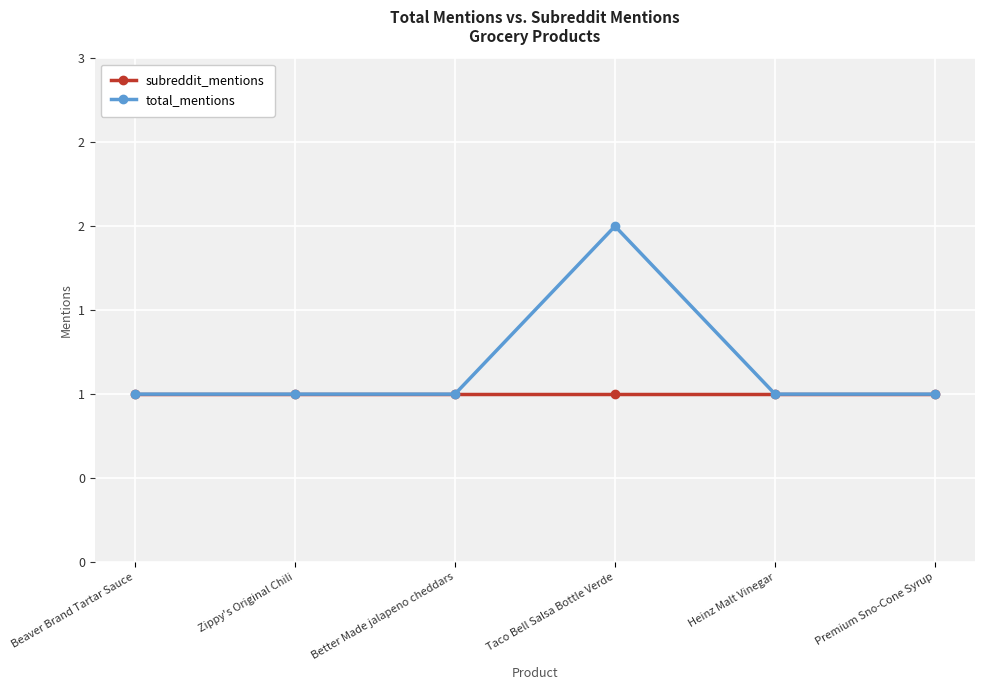

What is the label of the 2nd point from the left?

Zippy's Original Chili